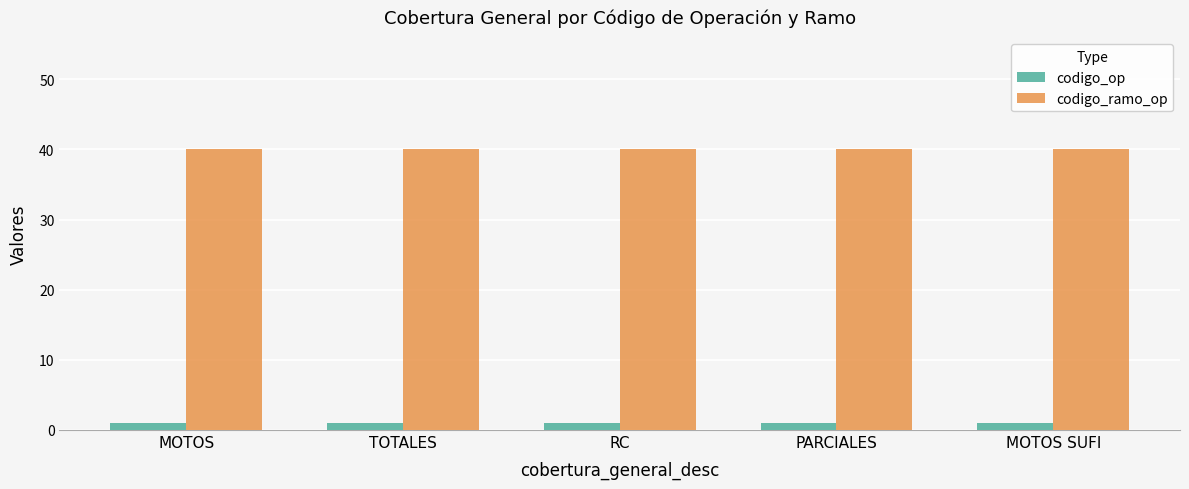

What is the label of the 3rd bar from the right?

RC